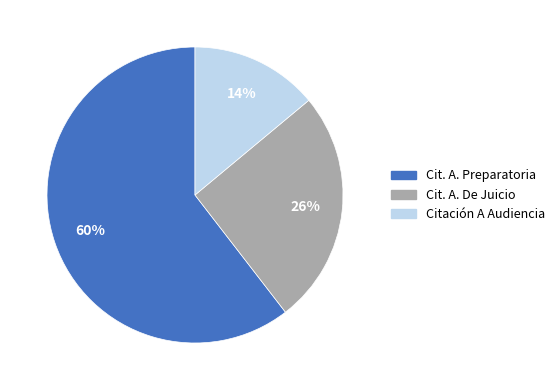

To the nearest percent, what is the average slice percentage?

33%